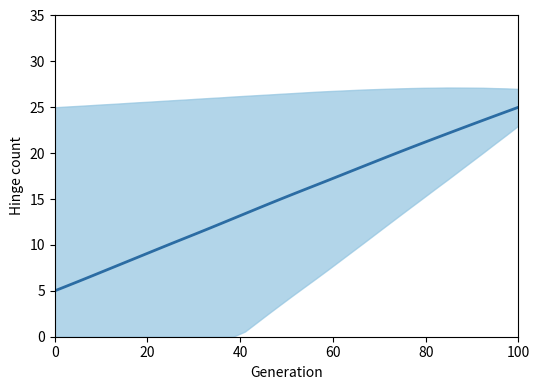

How many categories are shown in the chart?

40